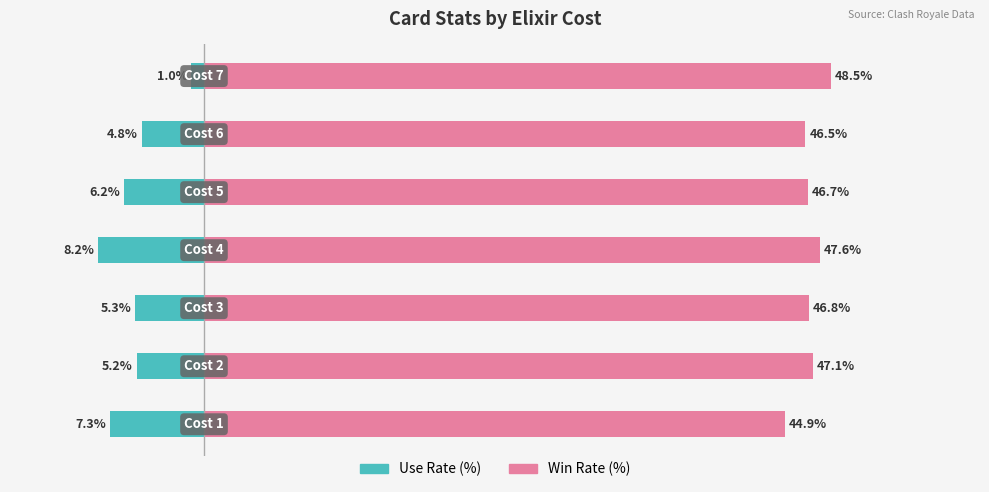

Which series has the largest total across all categories?

Win Rate (%)